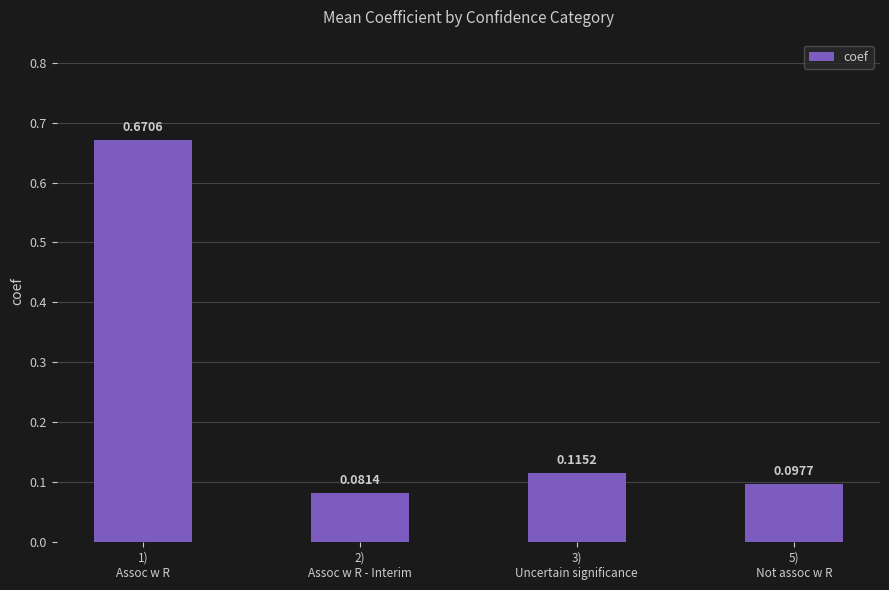

Count the values in the range 0 to 1.

4